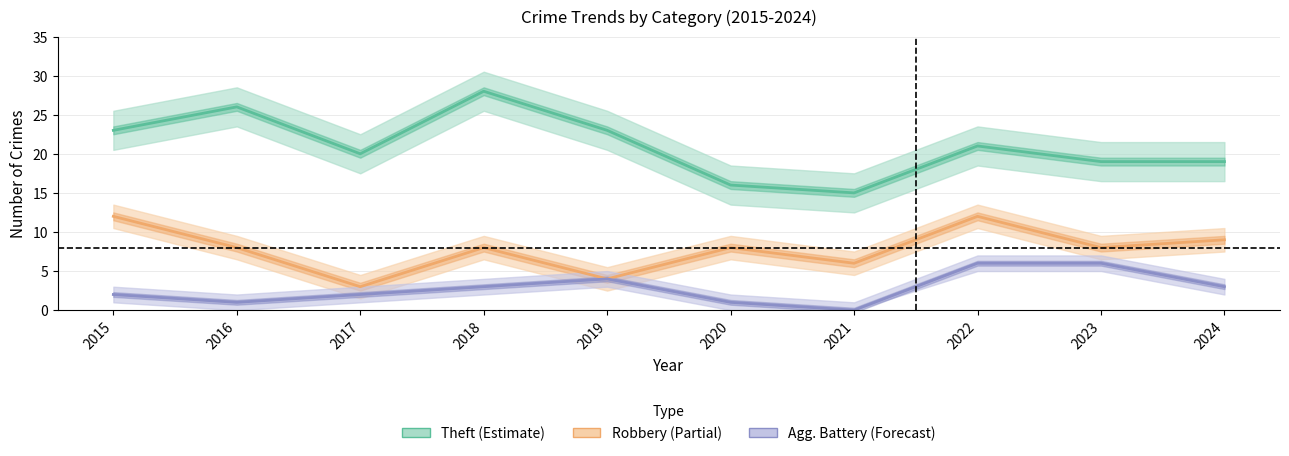

What is the maximum value shown in the chart?

28